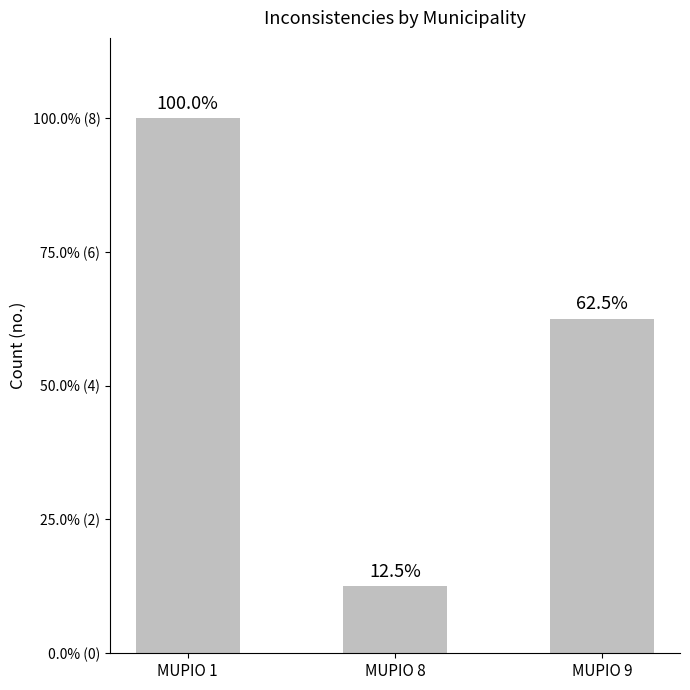

Does the chart contain any negative values?

No